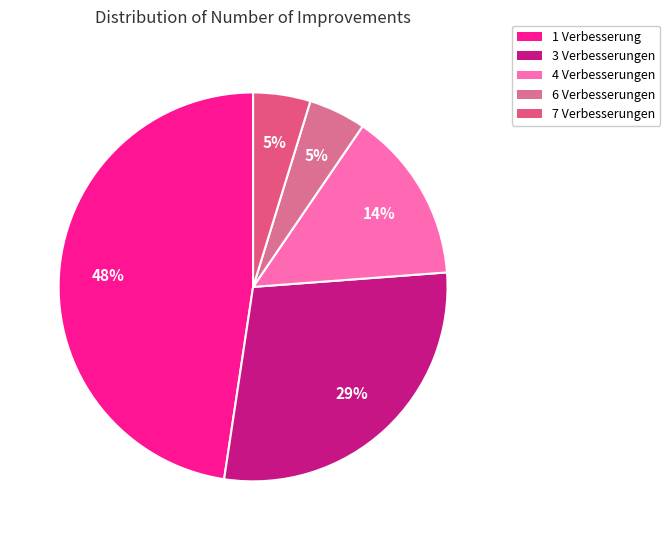

How many segments does this pie chart have?

5